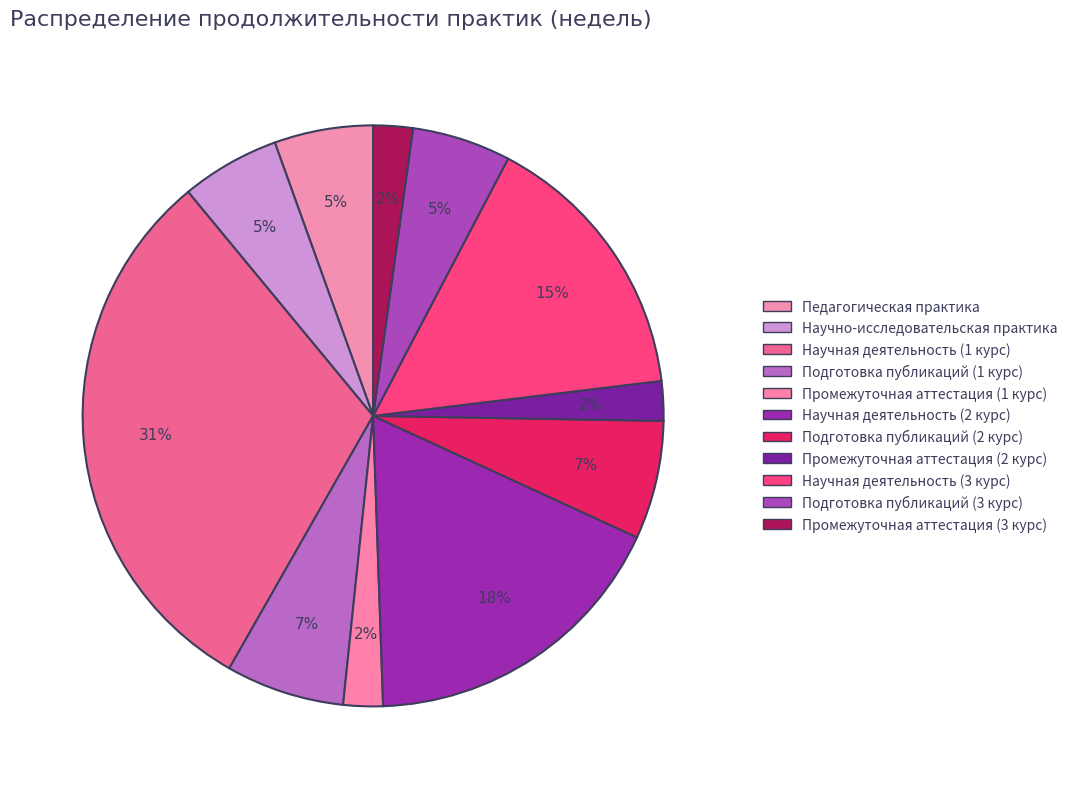

To the nearest percent, what portion does Промежуточная аттестация (3 курс) represent?

2%